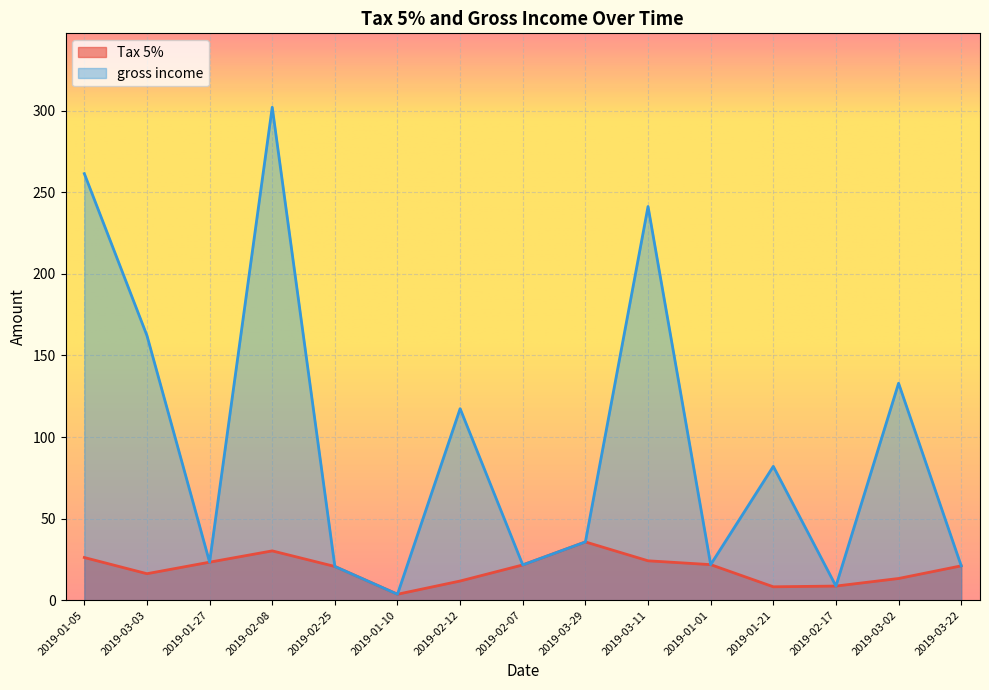

Which series has the largest range (max minus min)?

gross income